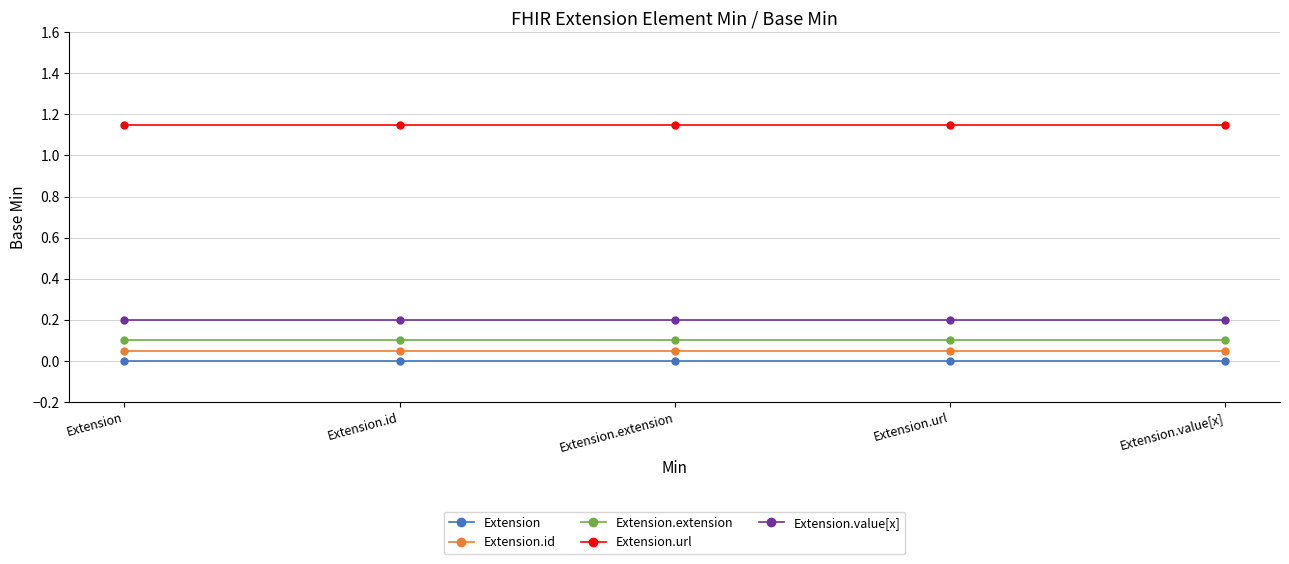

True or false: Extension.value[x] and Extension.extension intersect in this chart.

False